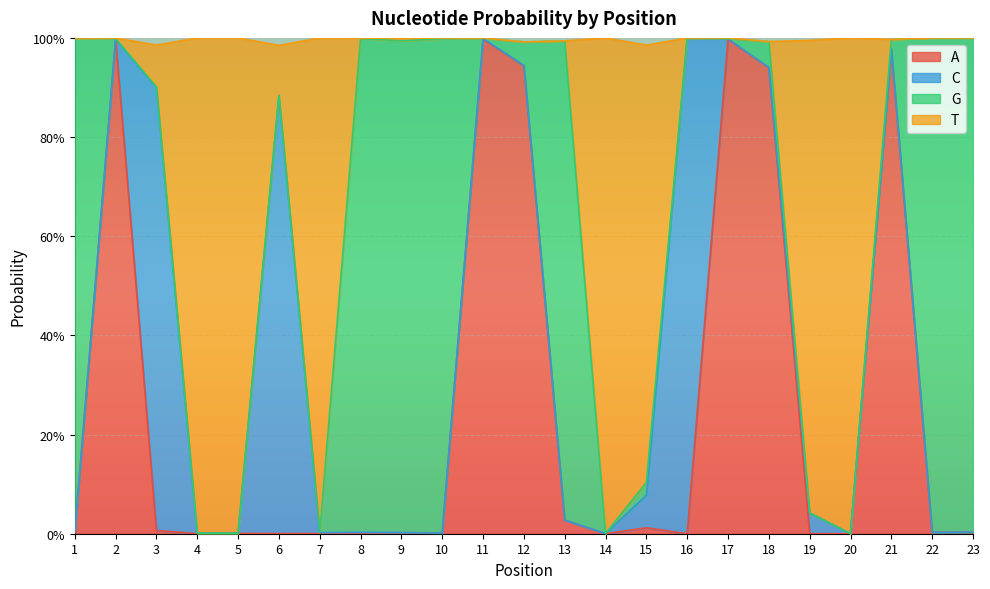

Is the value of T at 13 greater than the value of A at 10?

Yes